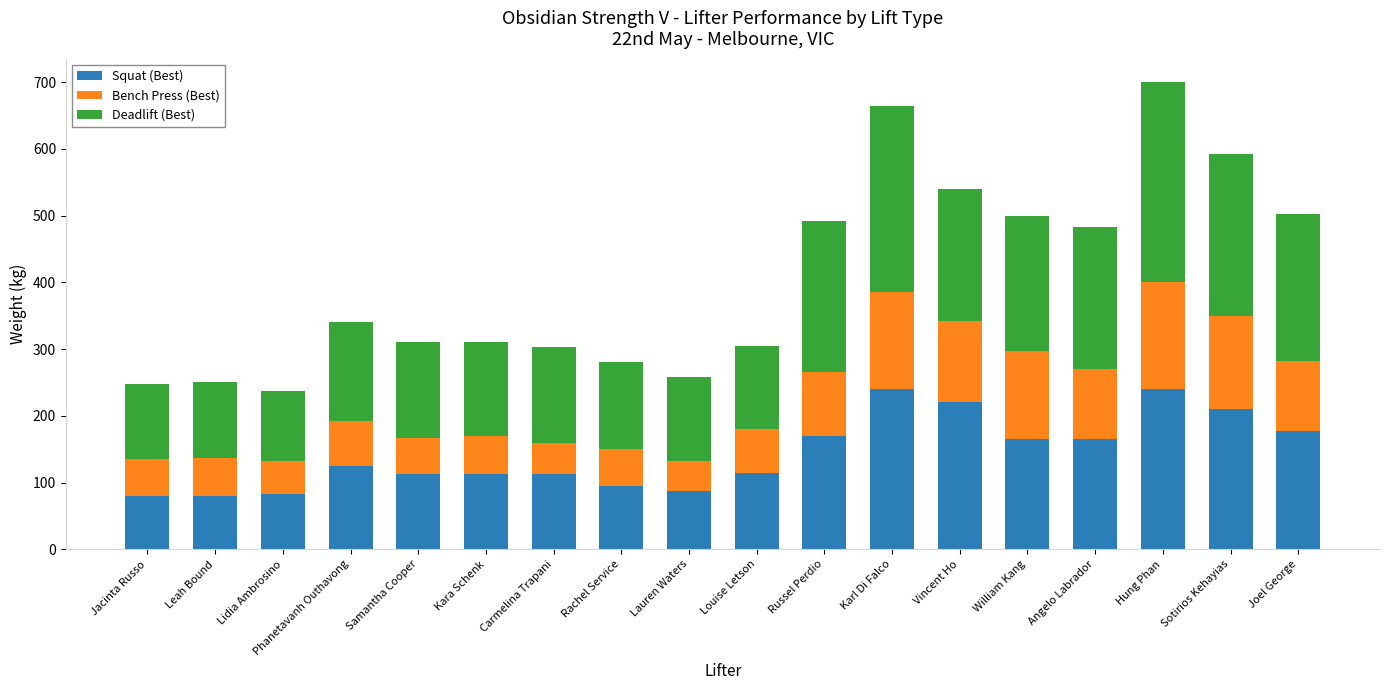

What is the sum of all Squat (Best) values?

2590.5